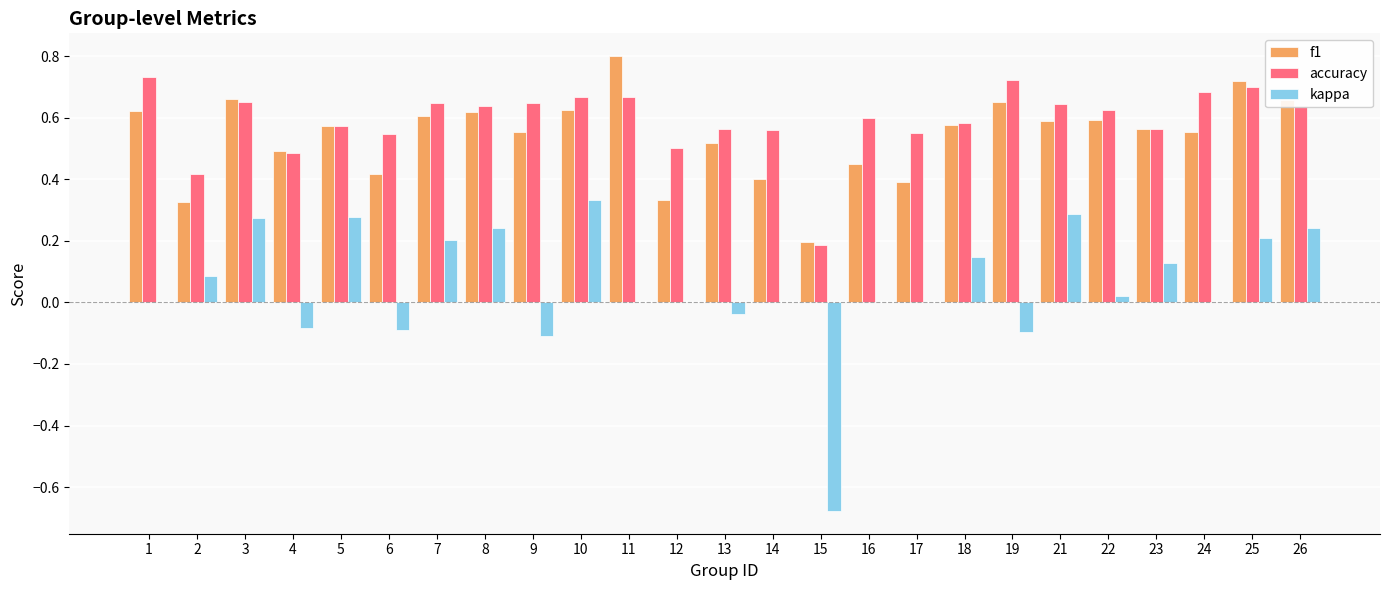

Is the value of f1 at 4 greater than the value of kappa at 12?

Yes